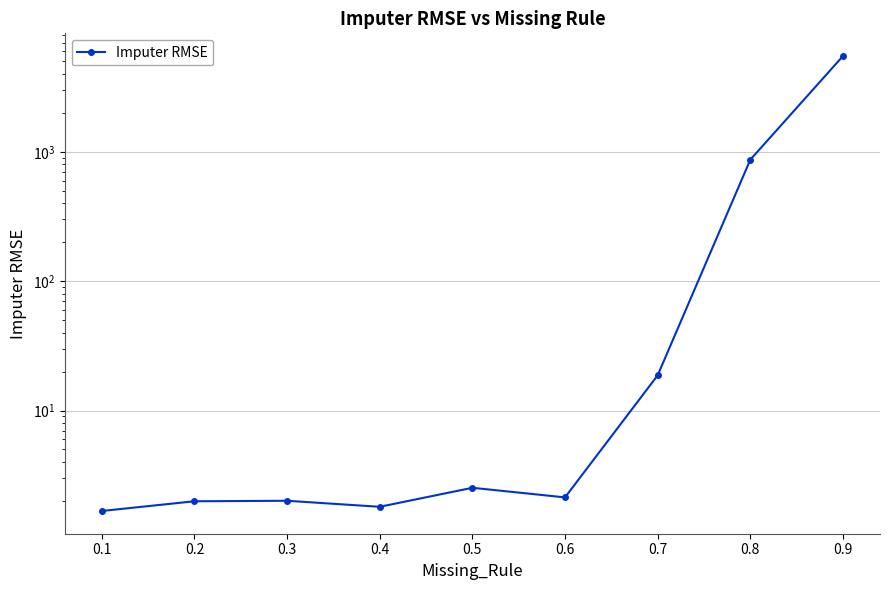

The value at 0.9 is 5500.8. True or false?

True